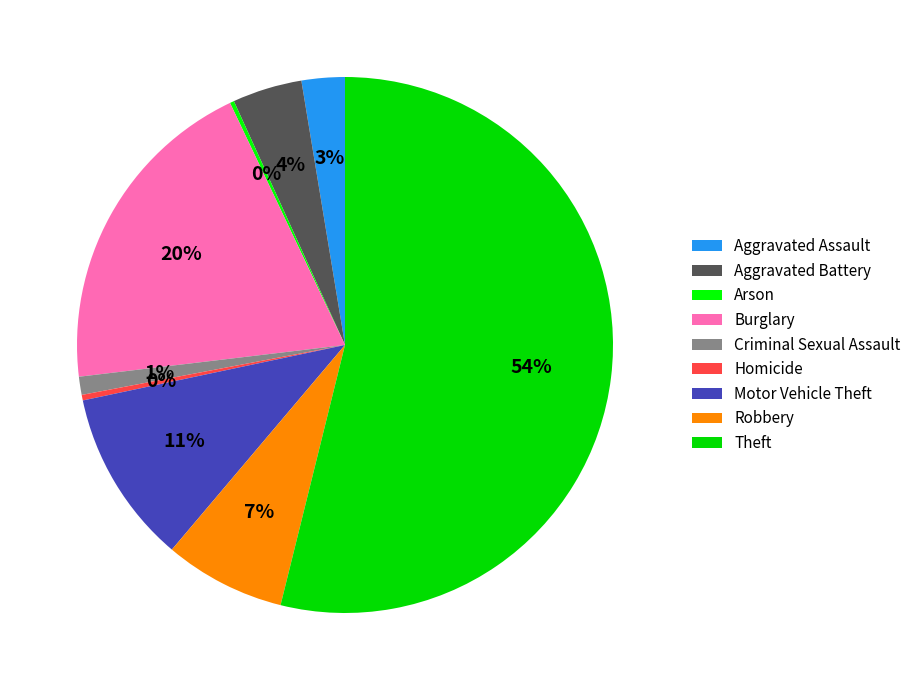

To the nearest percent, what percentage of the pie is Robbery?

7%